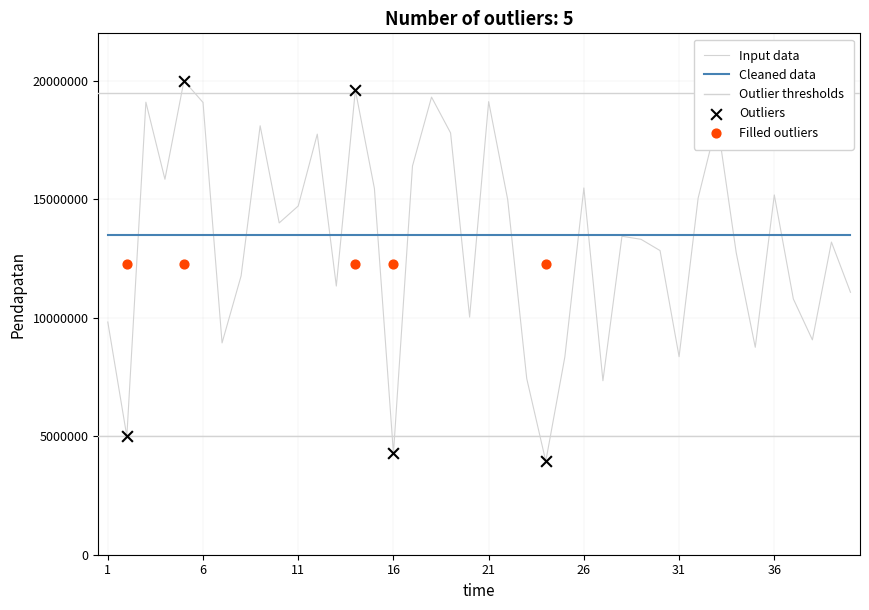

What is the change in value from 8 to 15?

+3690072